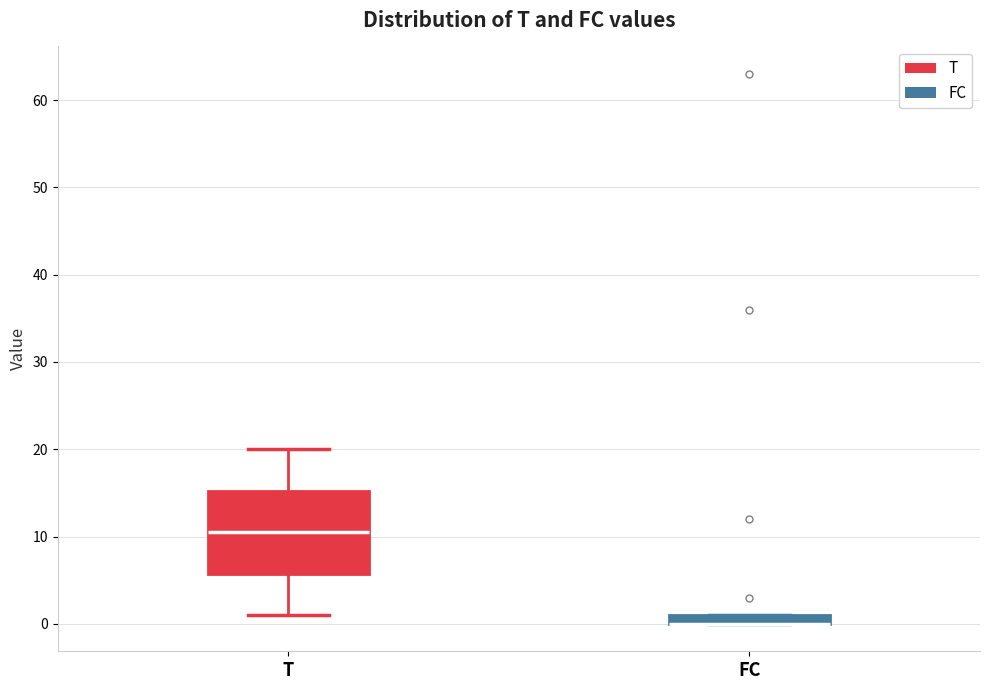

Which box is the tallest, from its lower edge to its upper edge?

T